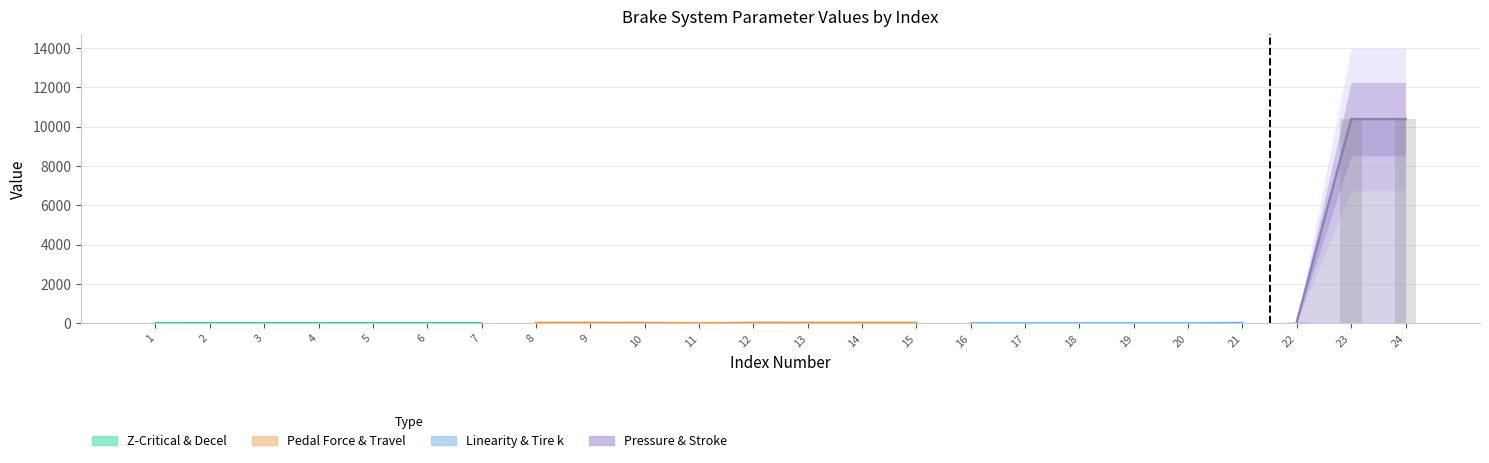

Rank the categories by value from lowest to highest.

11, 1, 18, 19, 20, 16, 7, 3, 5, 4, 6, 2, 17, 21, 10, 8, 9, 14, 13, 15, 12, 22, 23, 24